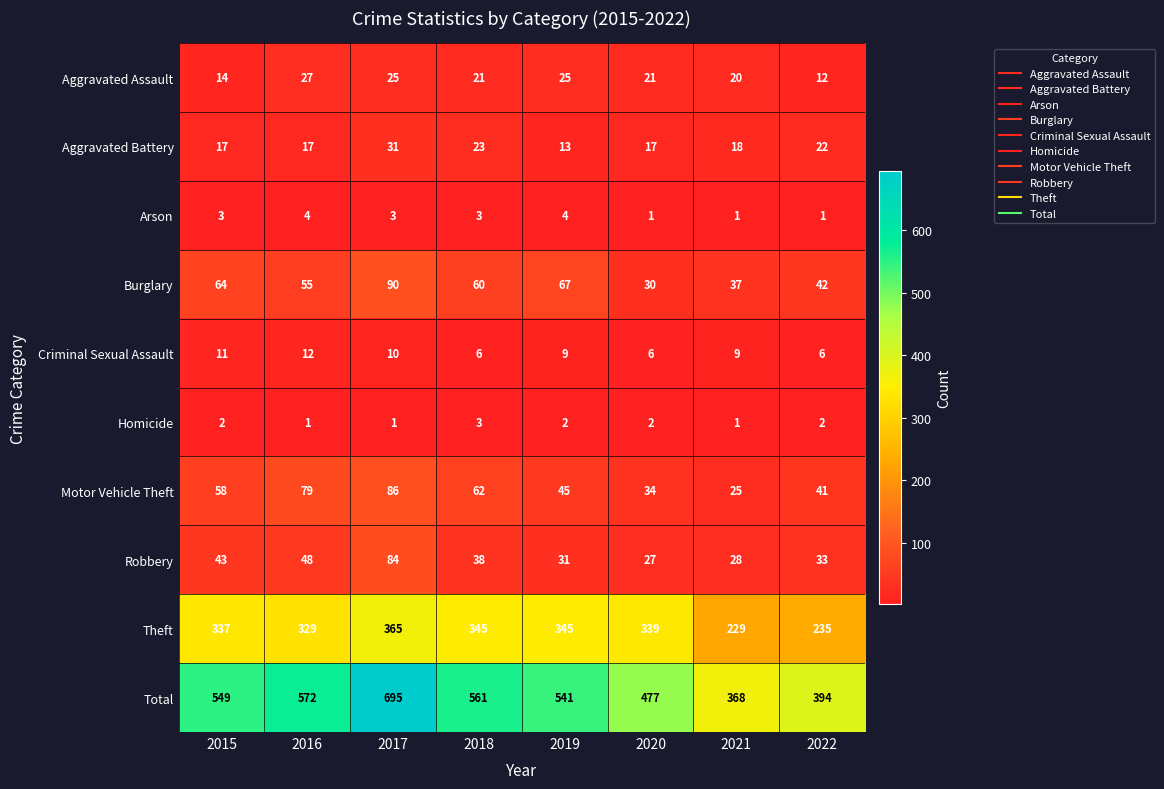

Rank the series by their maximum value, from highest to lowest.

Total, Theft, Burglary, Motor Vehicle Theft, Robbery, Aggravated Battery, Aggravated Assault, Criminal Sexual Assault, Arson, Homicide